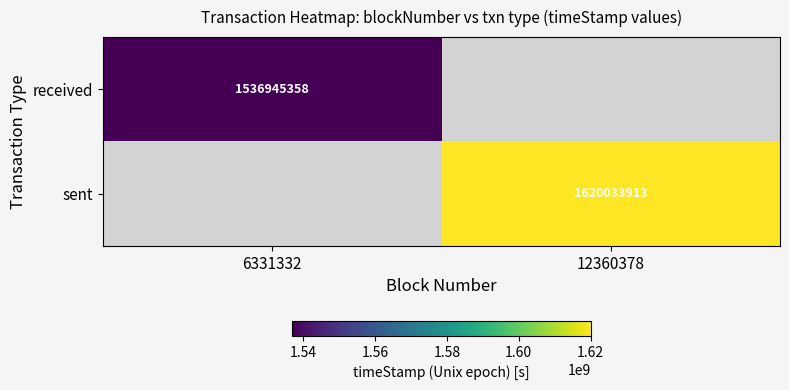

The value of received at 6331332 is 765602675. True or false?

False